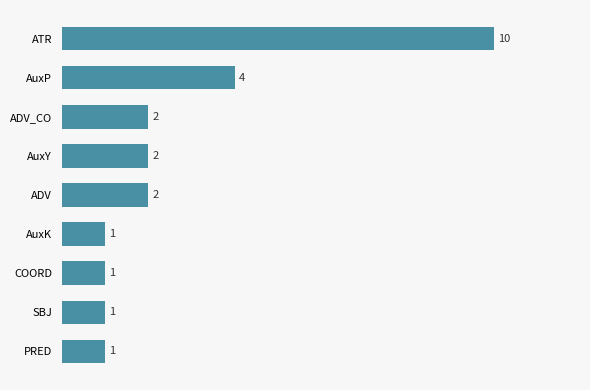

The chart shows a value of 1 at AuxK. True or false?

True